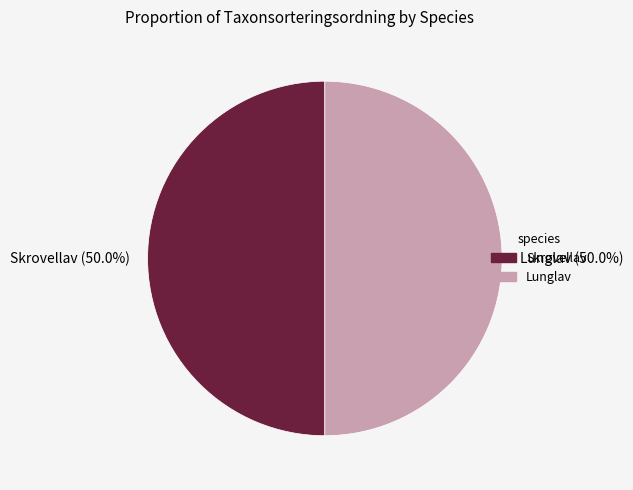

Approximately how many times larger is the value at Lunglav compared to Skrovellav?

1.0